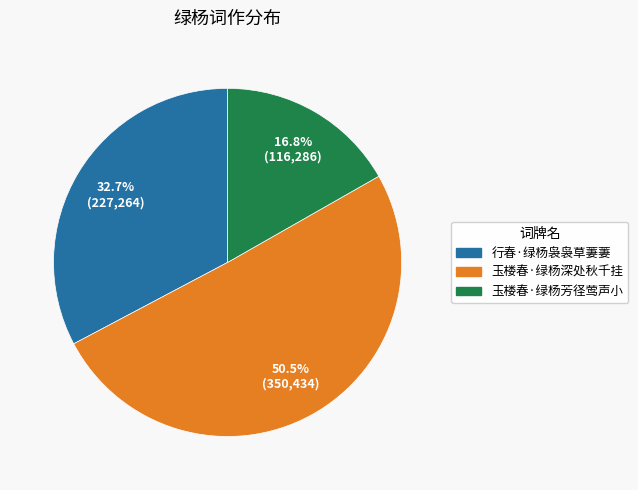

What percentage do 行春·绿杨袅袅草萋萋 and 玉楼春·绿杨深处秋千挂 together represent?

83.2%